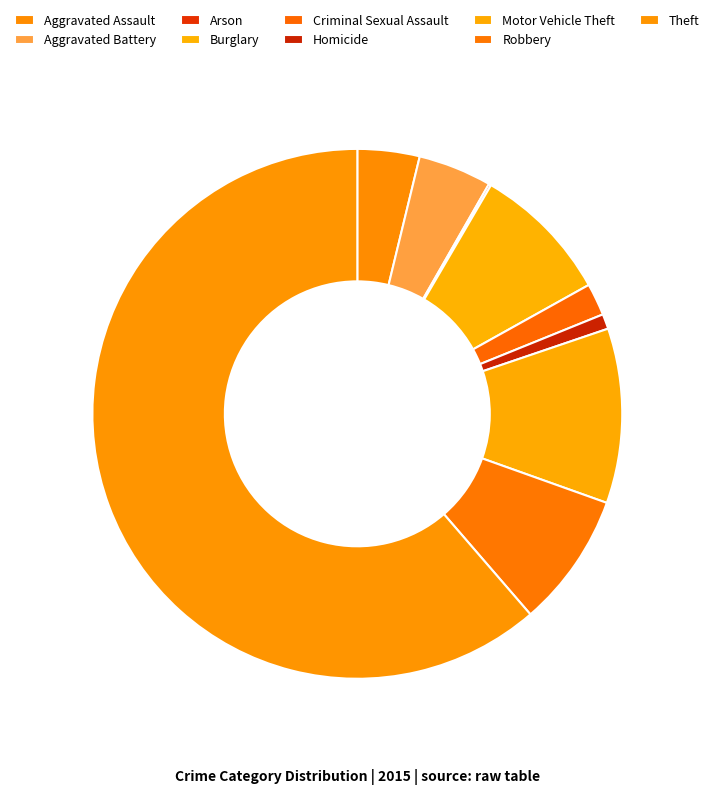

To the nearest percent, what is the average slice percentage?

11%